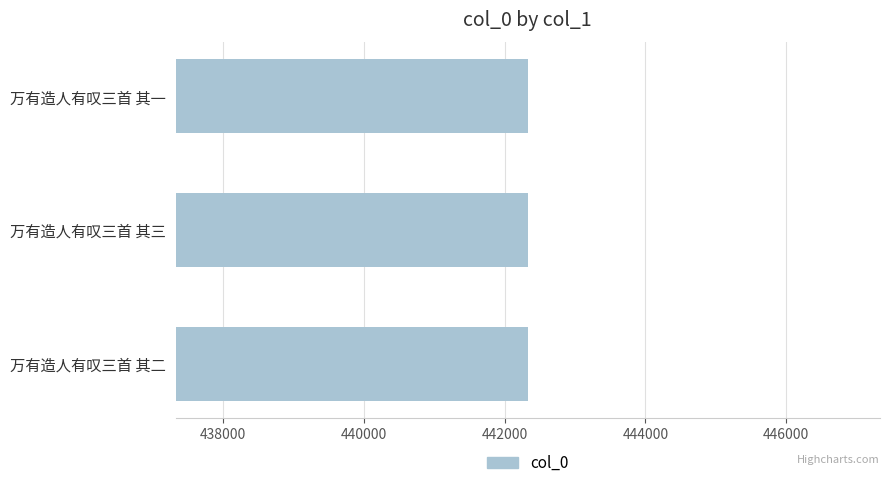

Are the bars horizontal?

Yes